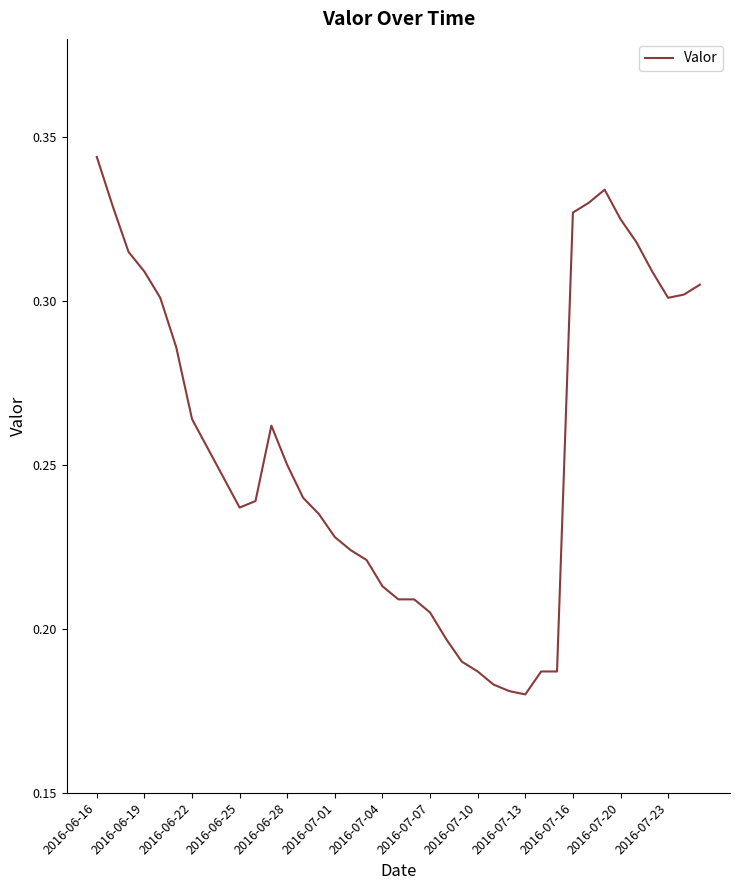

Which label corresponds to the largest value in the chart?

2016-06-16